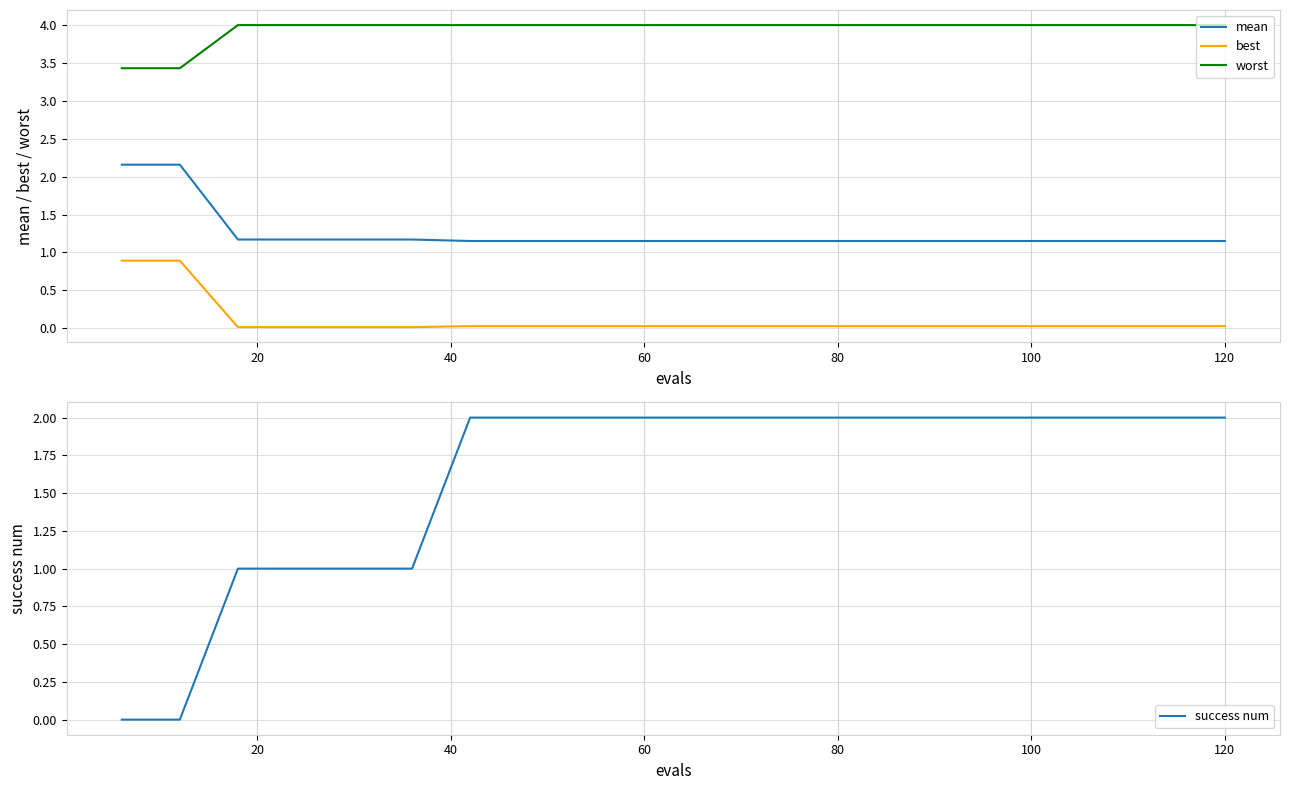

True or false: success num has a value of 3.2 at 60.

False